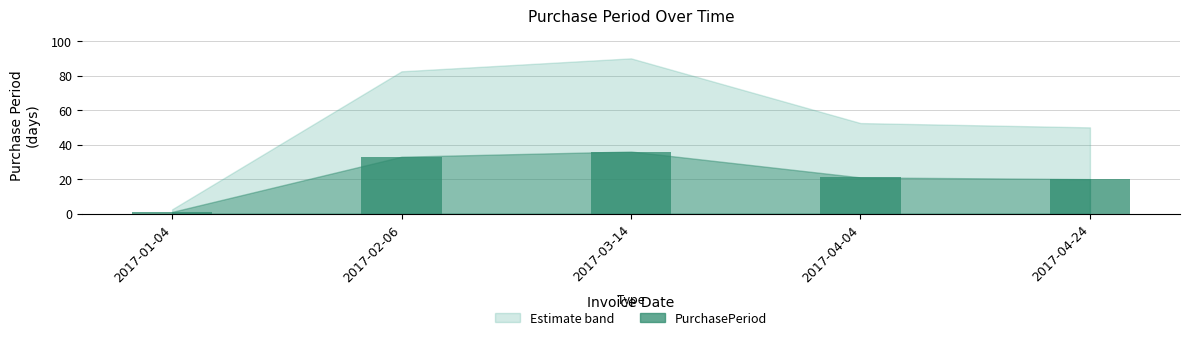

True or false: the data shows 33 at 2017-02-06.

True